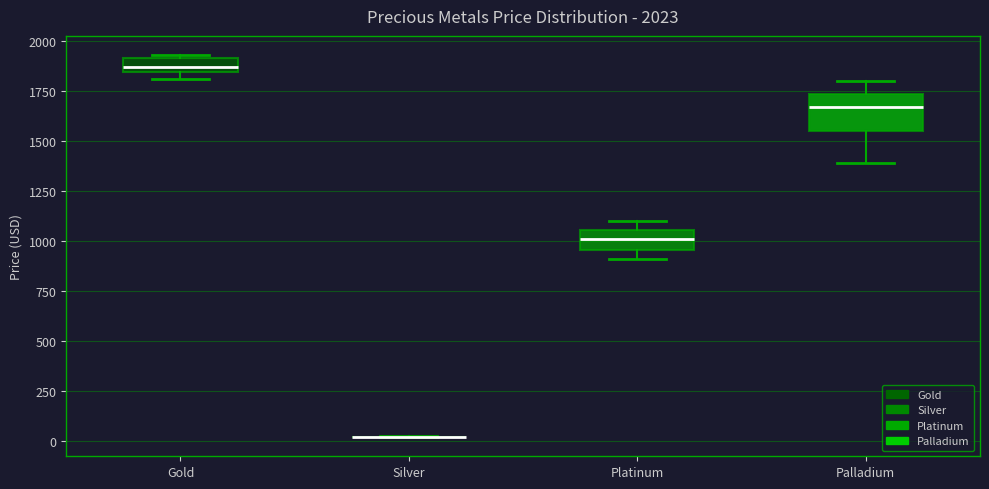

Which box is the tallest, from its lower edge to its upper edge?

Palladium